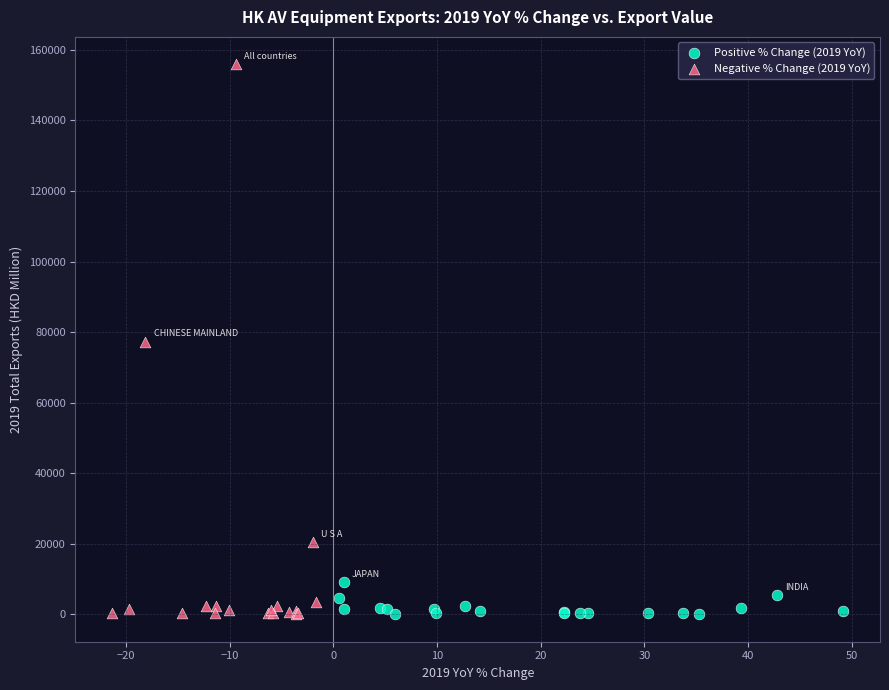

Which series has the widest spread of Y values?

Negative % Change (2019 YoY)